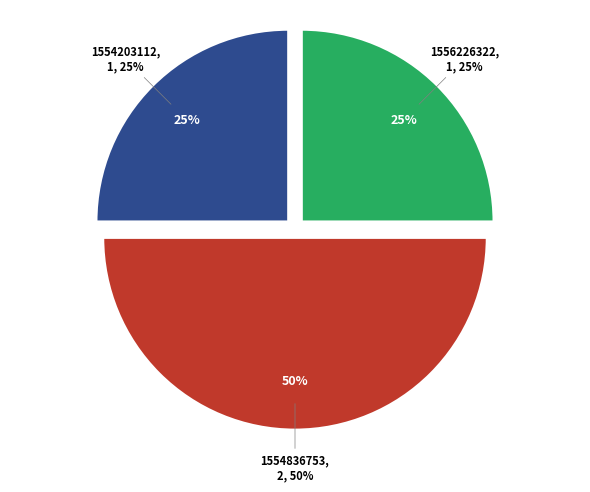

Is it true that 1552746075 is 1% of the pie?

False